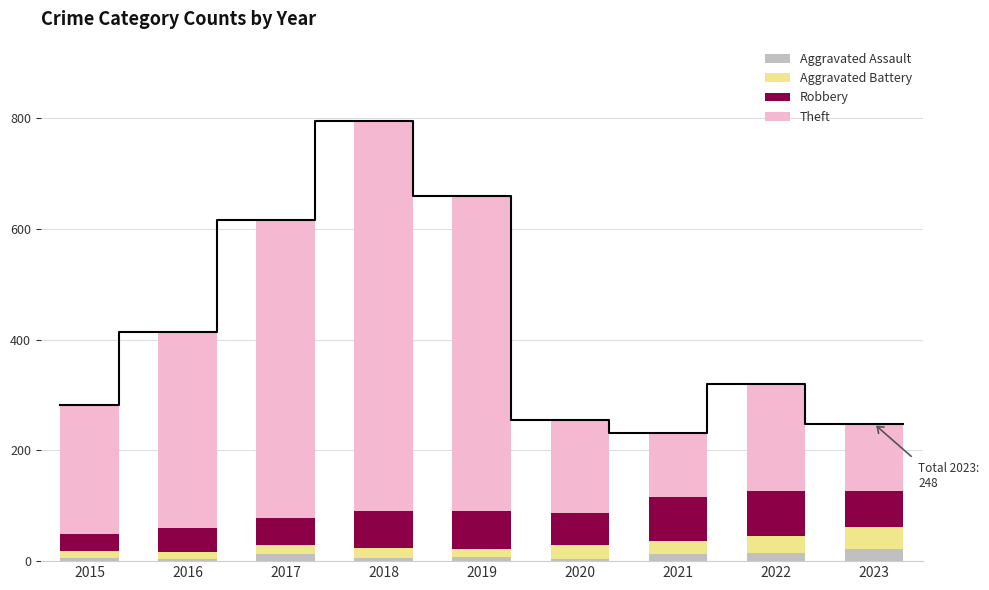

How many values in the Aggravated Assault series are below 8?

4